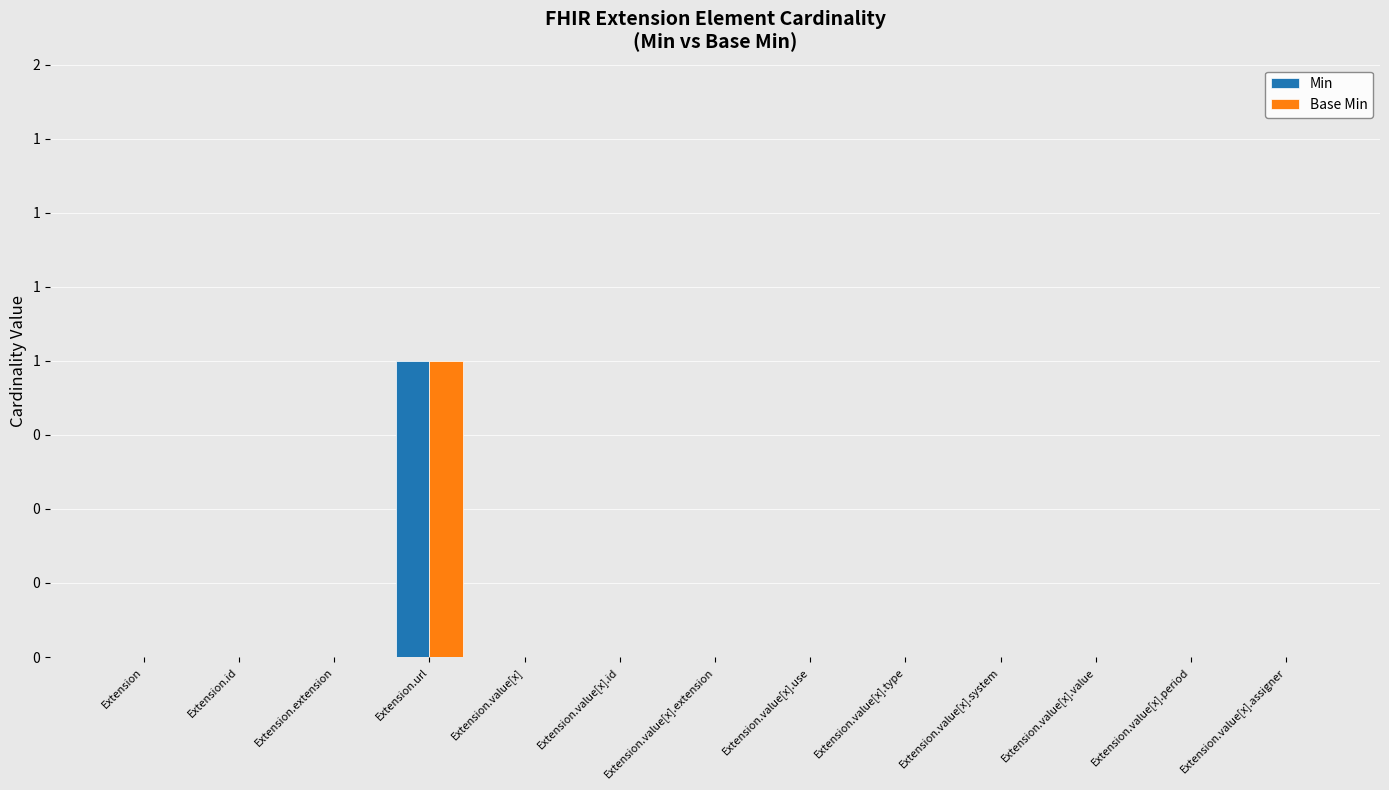

What position from the left is Extension?

1